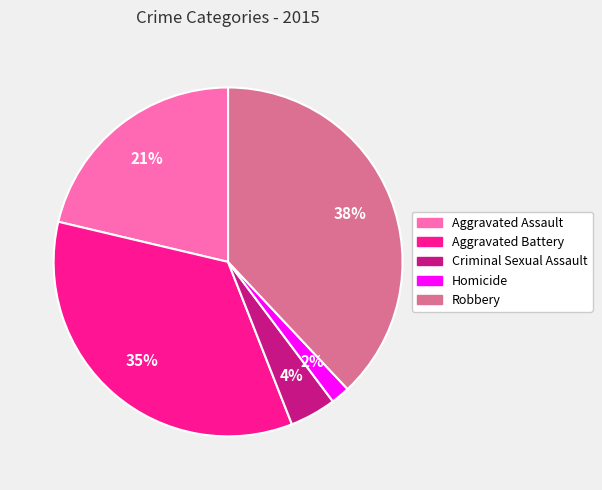

Combined, do Criminal Sexual Assault and Aggravated Battery account for over 50%?

No